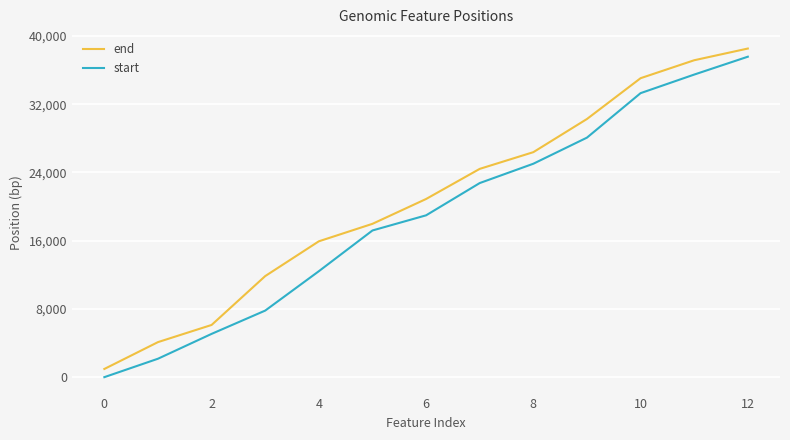

True or false: end and start intersect in this chart.

False